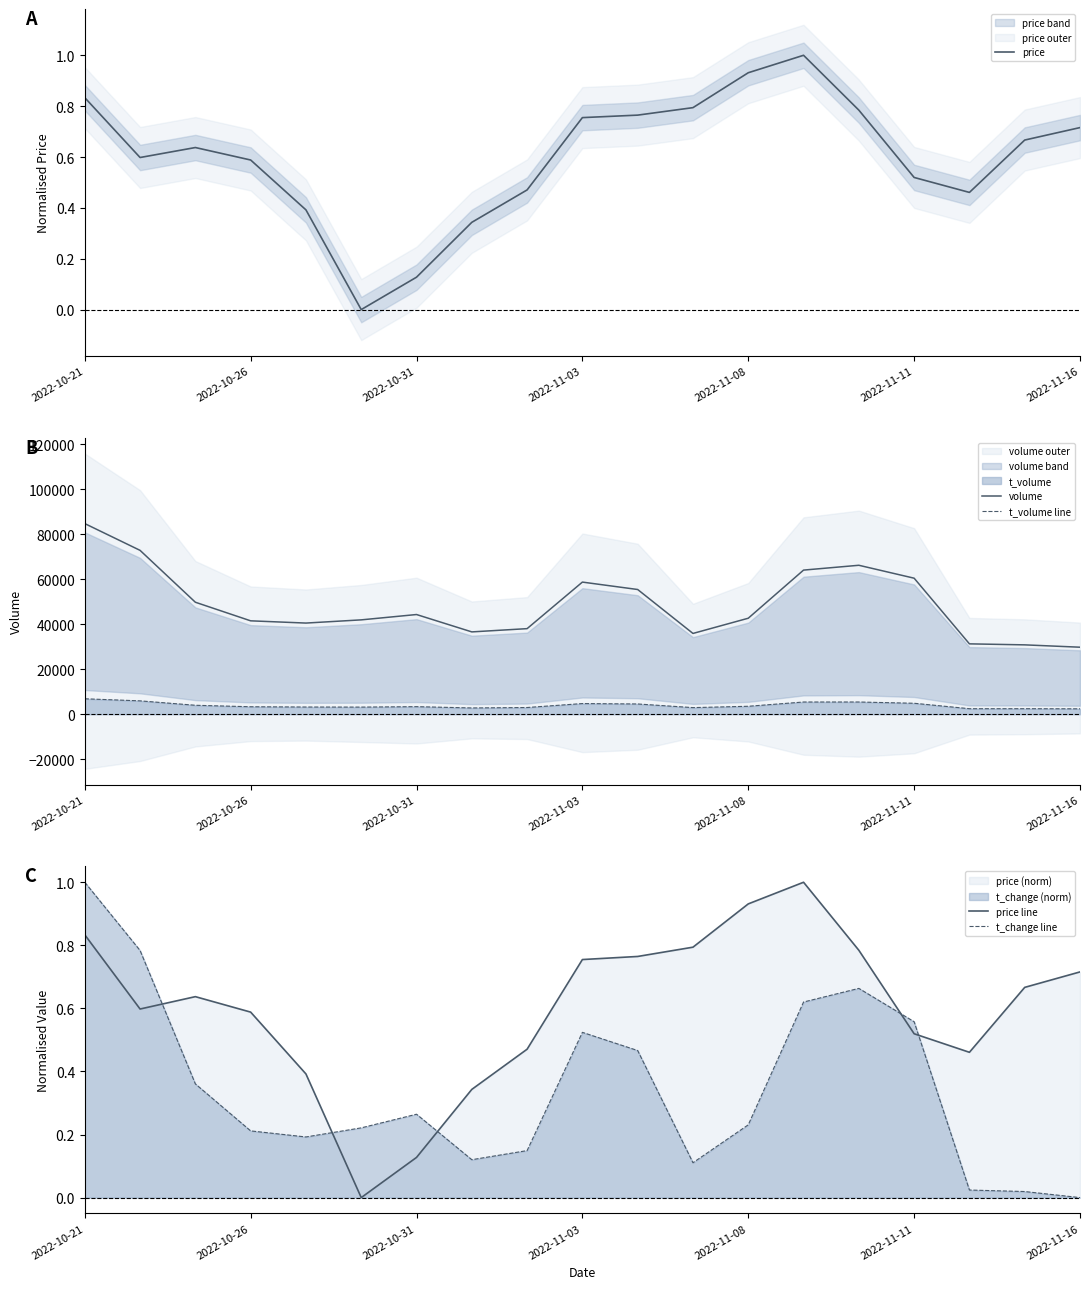

True or false: volume and t_volume line intersect in this chart.

False